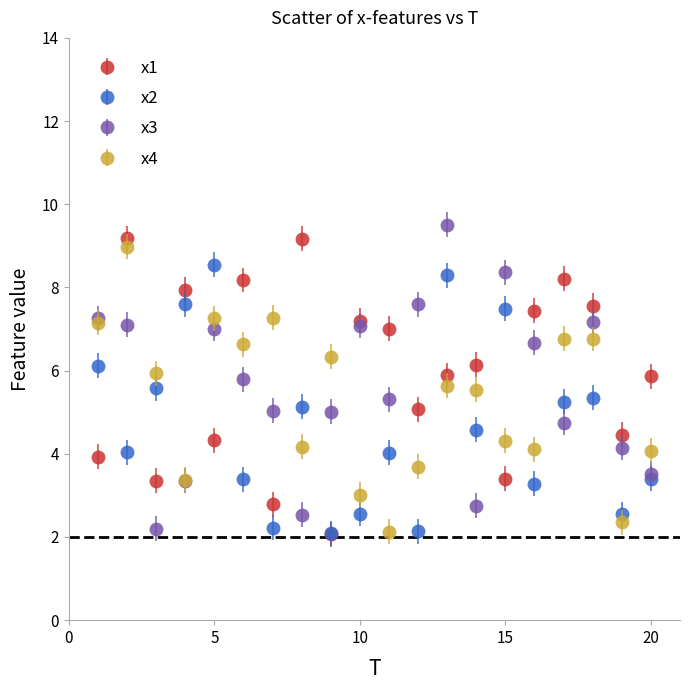

What is the value of the x3 point at the 18th from the left?

7.2